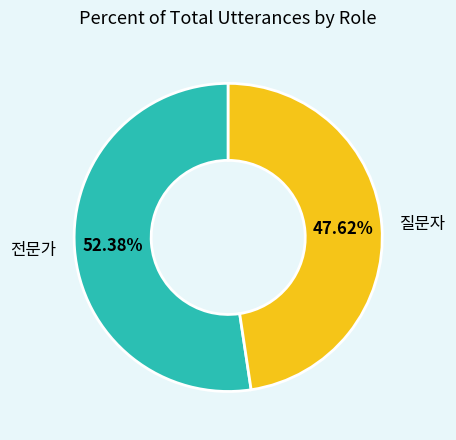

To the nearest percent, what percentage of the pie is 질문자?

48%